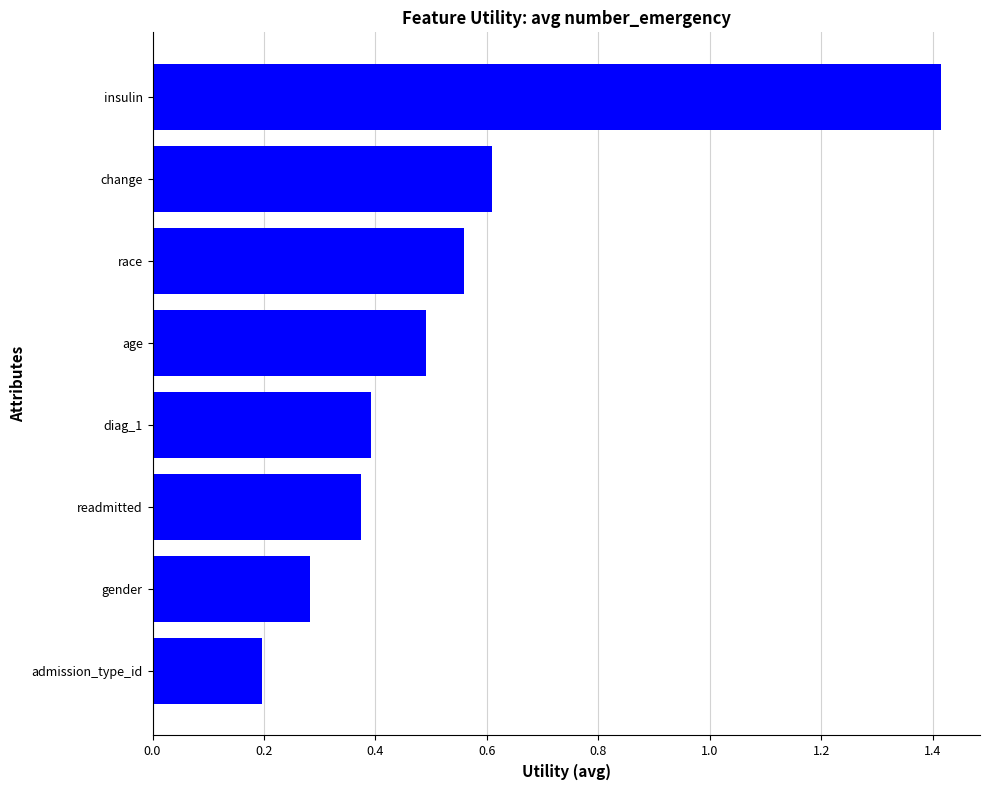

Does the chart contain any negative values?

No